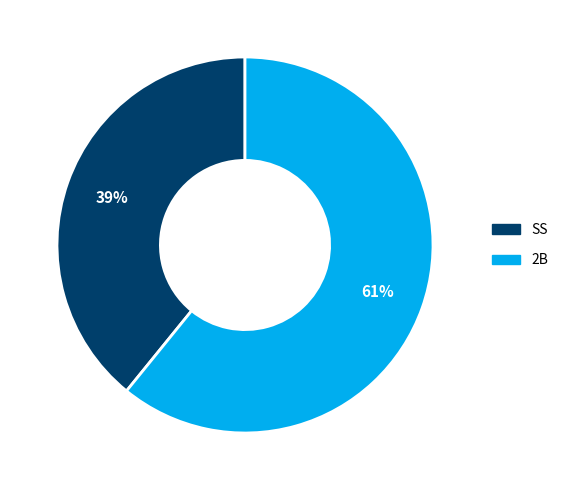

How many segments does this pie chart have?

2